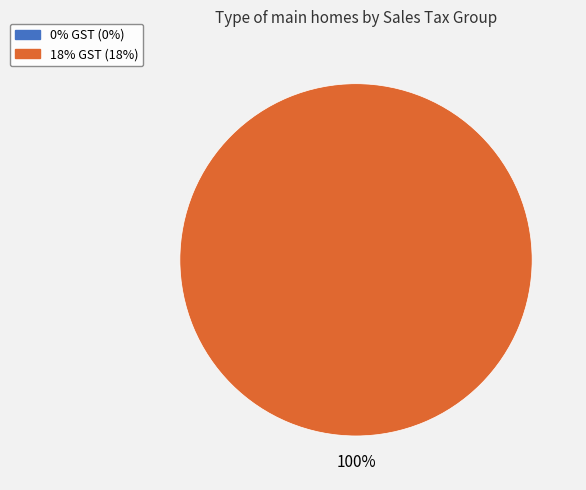

To the nearest percent, what is the difference between the largest and smallest slice percentages?

100%